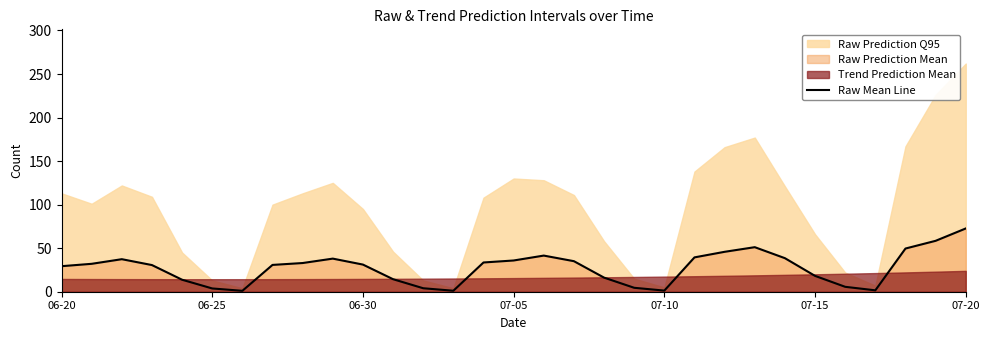

Reading left to right, transcribe all the data shown in this chart.

29.3	32.0	37.4	30.6	13.8	3.8	1.0	30.8	32.9	38.0	31.2	14.4	4.0	1.1	33.6	35.9	41.5	35.1	16.2	4.5	1.3	39.4	45.8	51.1	38.5	18.2	5.6	1.6	49.6	58.4	72.6